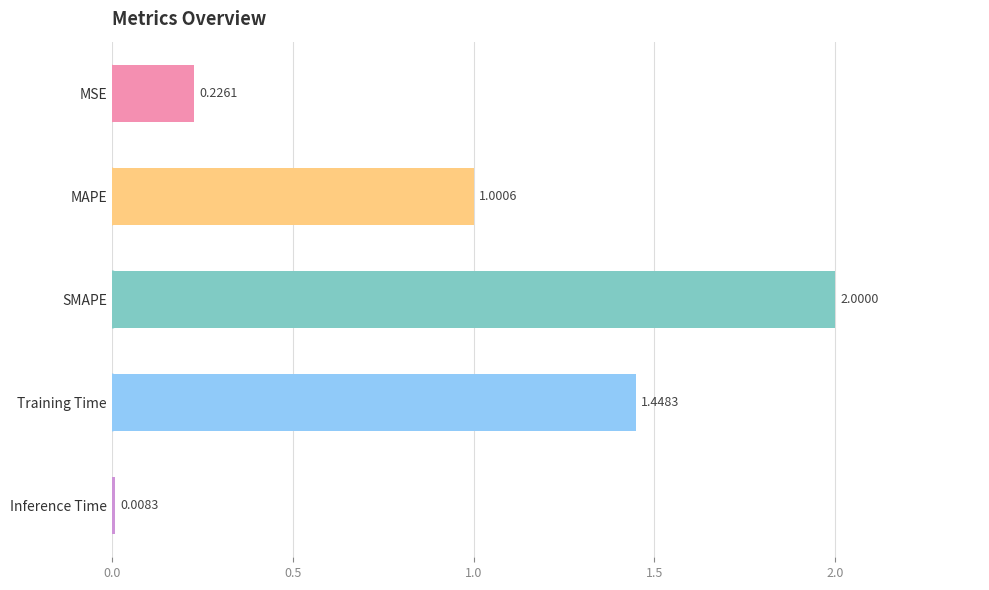

What is the sum of the values at MSE and Training Time?

1.7